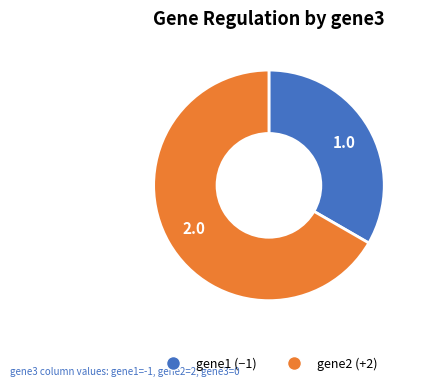

Is there any slice that represents more than half of the pie?

Yes